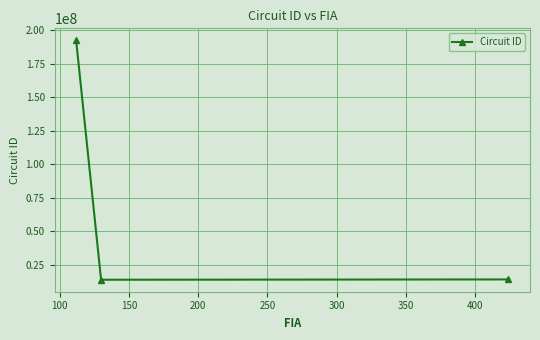

What is the average value?

73494436